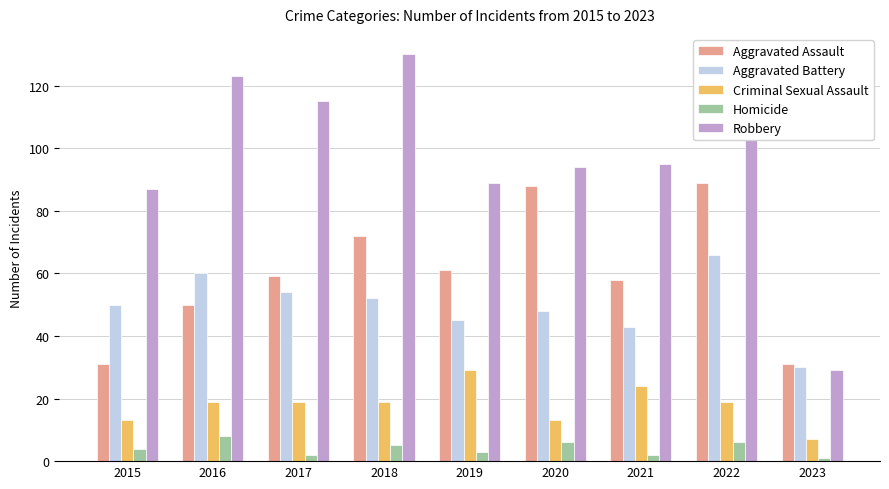

At 2022, list the series in order from largest to smallest.

Robbery, Aggravated Assault, Aggravated Battery, Criminal Sexual Assault, Homicide